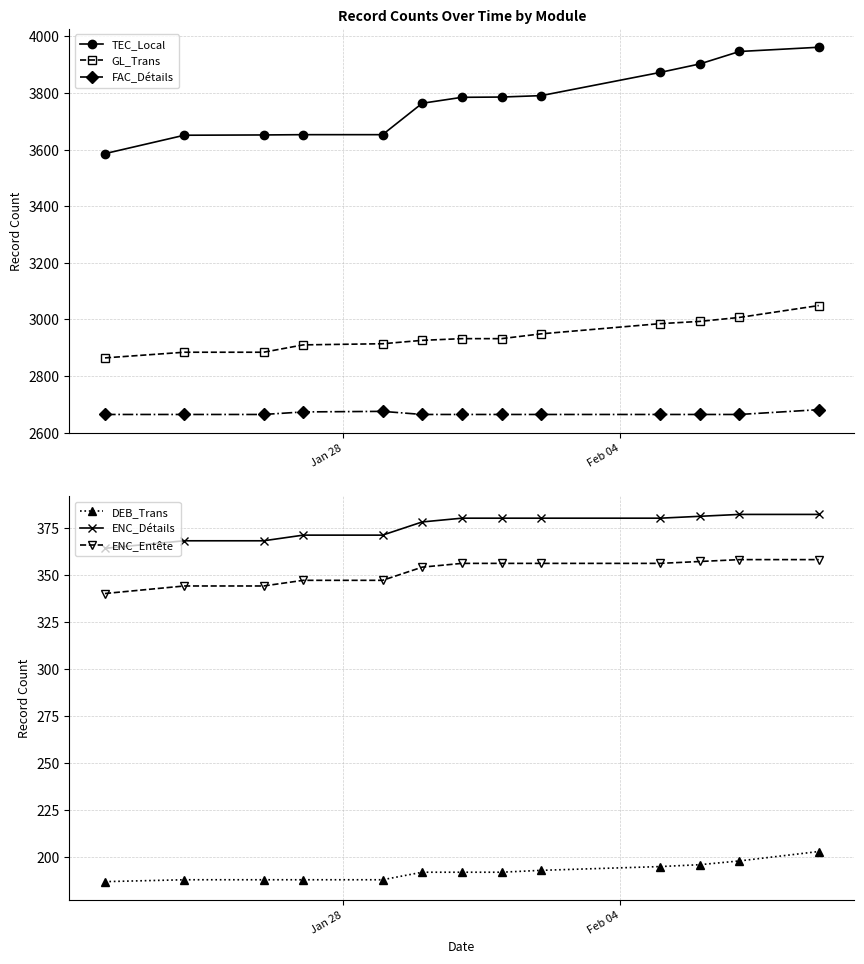

What is the value of the FAC_Détails point at the 2nd from the left?

2664